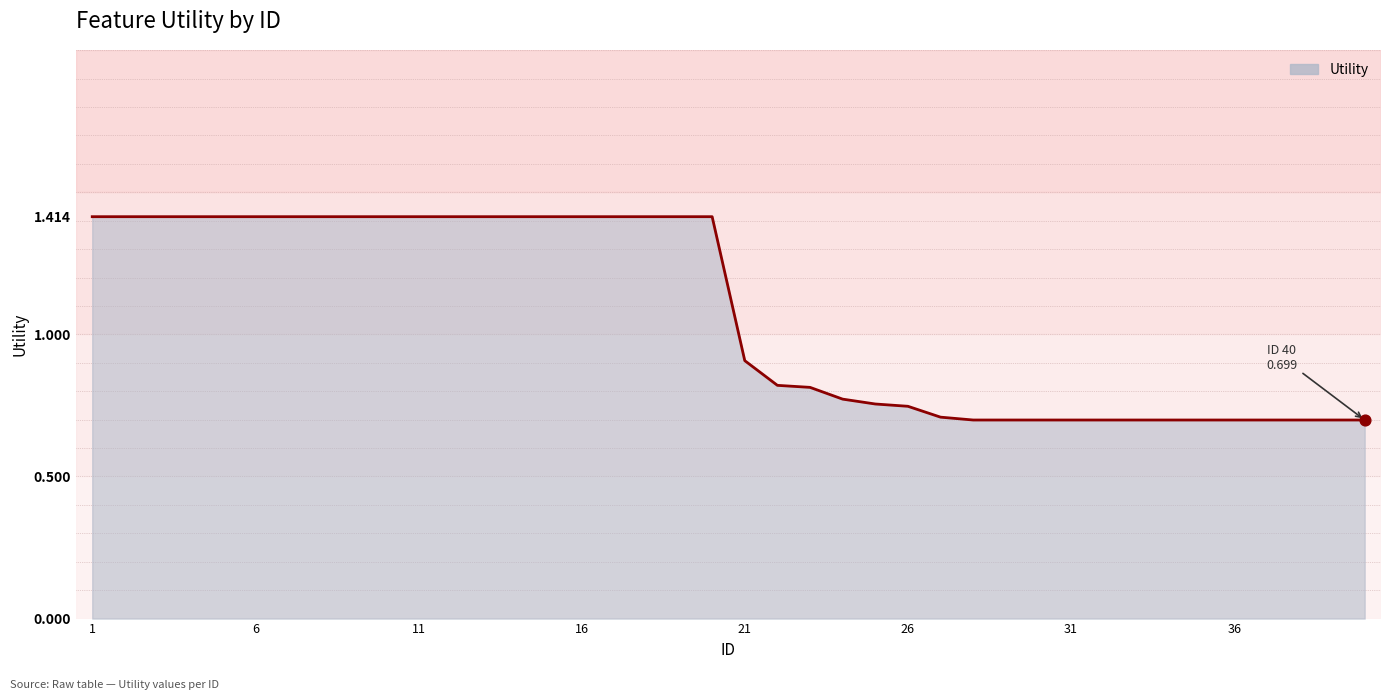

What is the greatest value displayed?

1.4